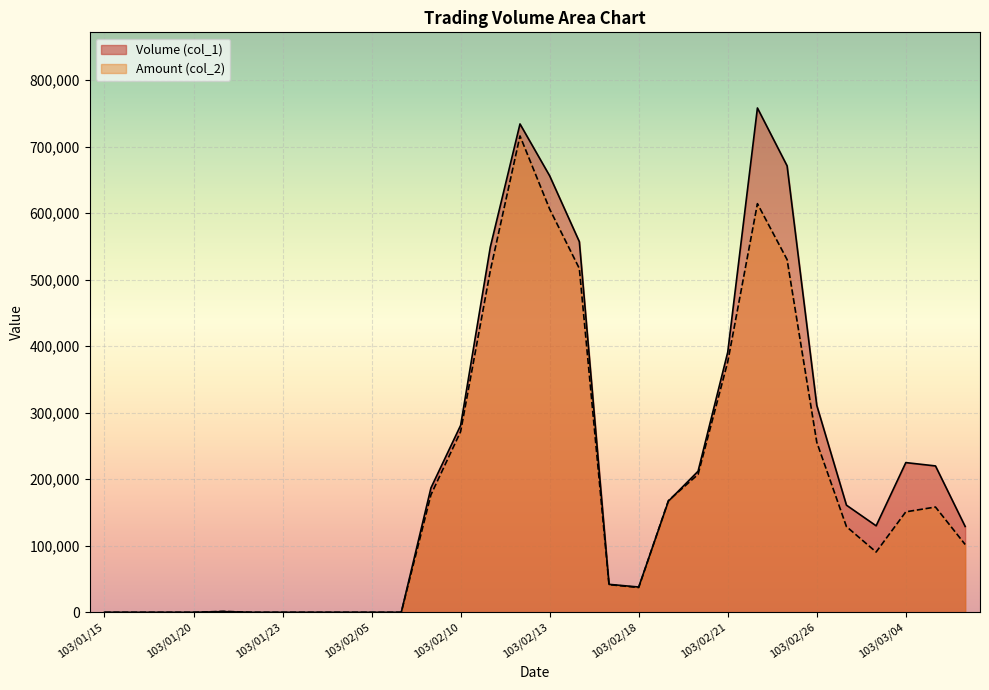

Which label corresponds to the largest value in the chart?

103/02/24